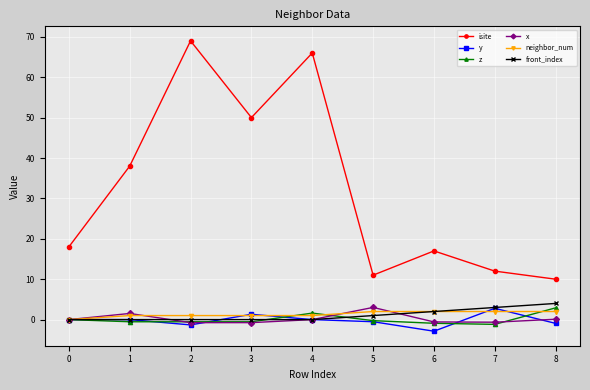

True or false: y and isite cross at least once.

False